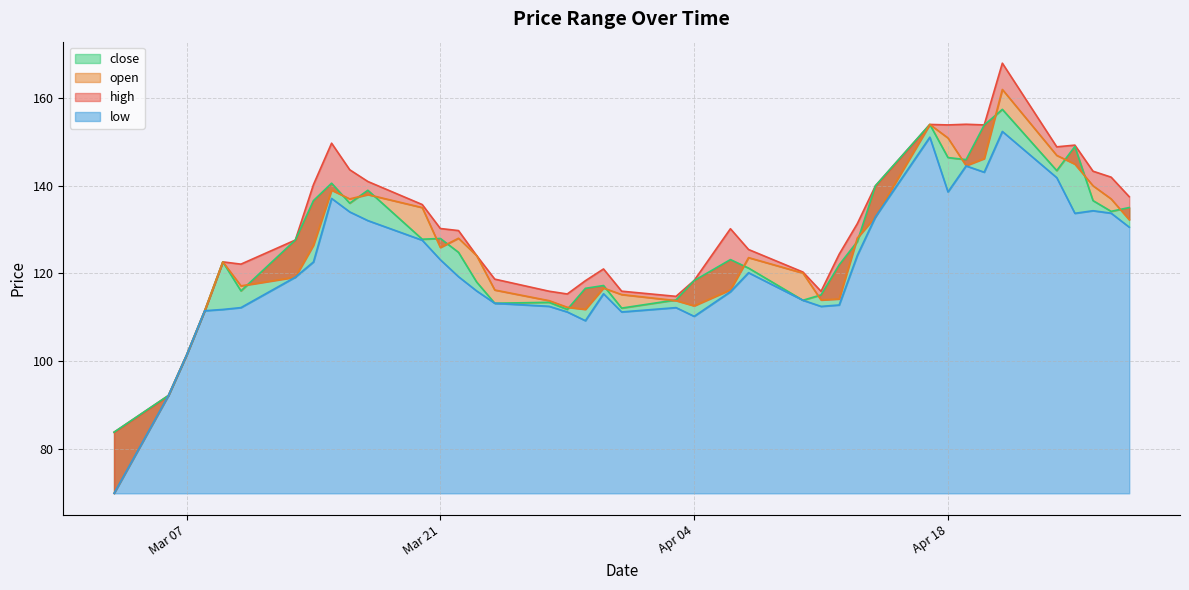

Which series has the largest total across all categories?

high